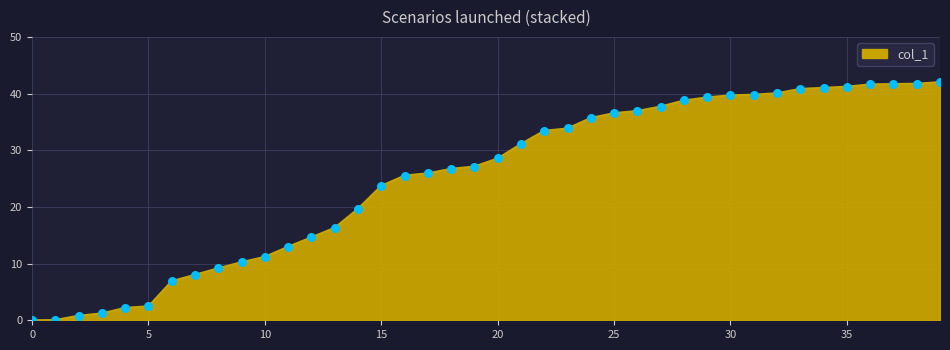

What is the greatest value displayed?

42.0